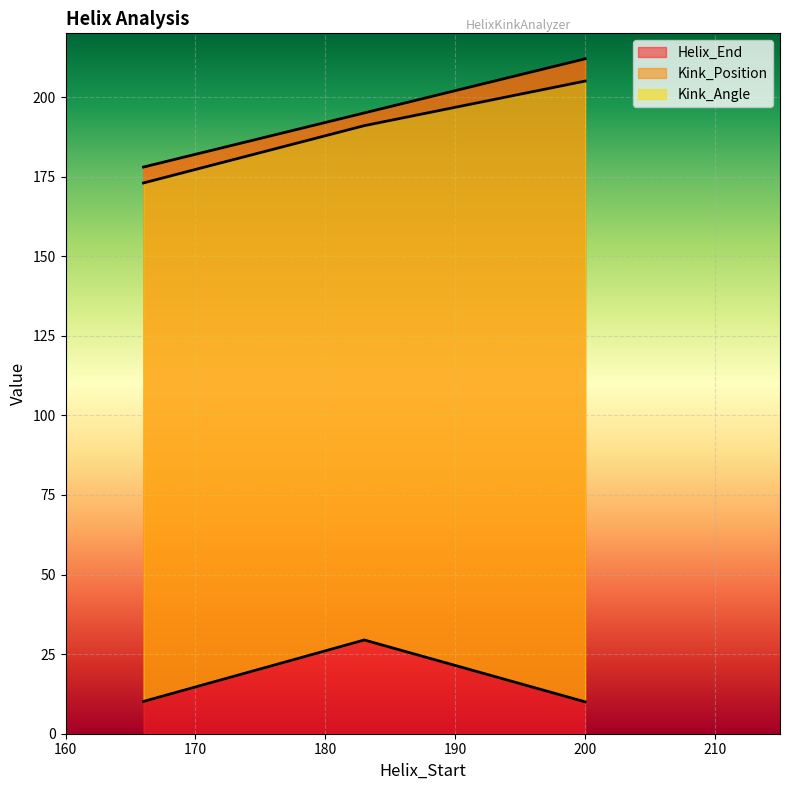

Reading left to right, list all the values displayed in this chart.

Helix_End: 178.0	195.0	212.0
Kink_Position: 173.0	191.0	205.0
Kink_Angle: 10.1	29.4	10.0